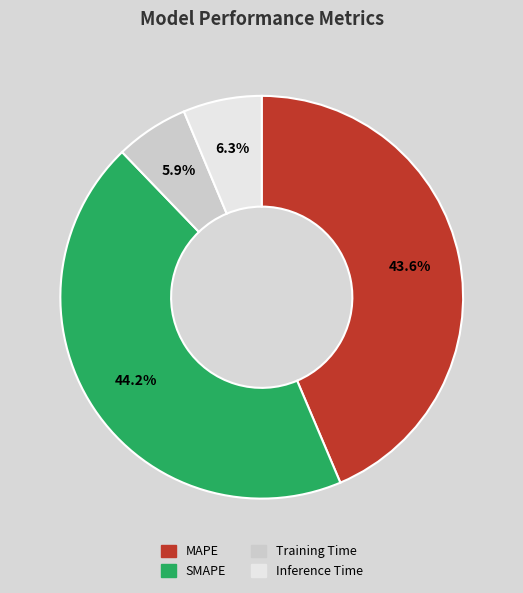

The SMAPE slice represents 44% of the pie. True or false?

True